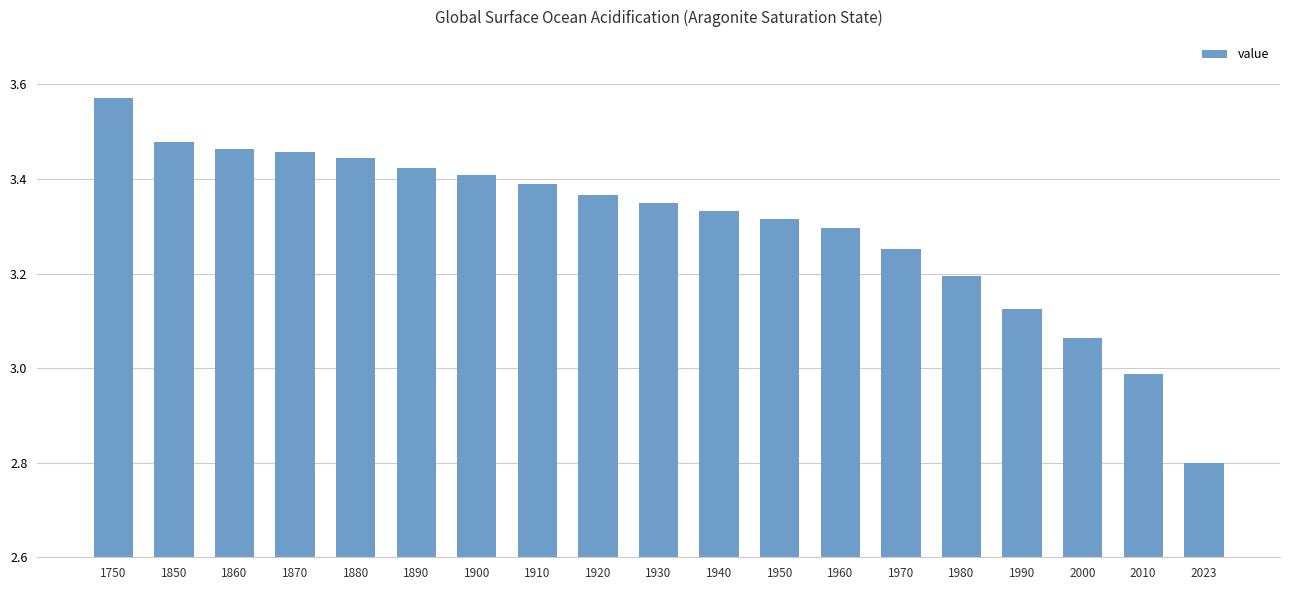

Which label corresponds to the smallest value in the chart?

2023